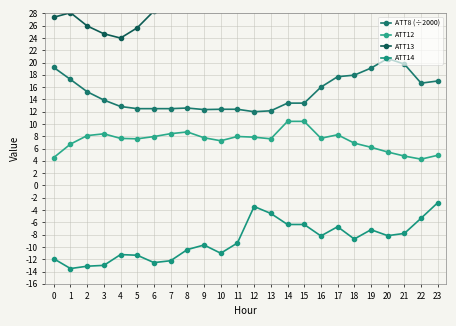

True or false: ATT8 (÷2000) has more than 0 interior local peaks.

True